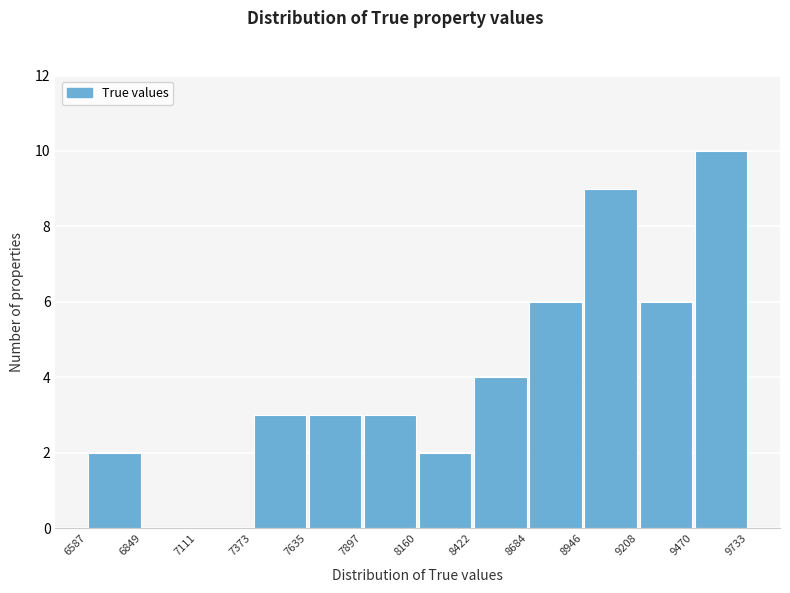

Over which range of the x-axis is the bar tallest?

9470 to 9733